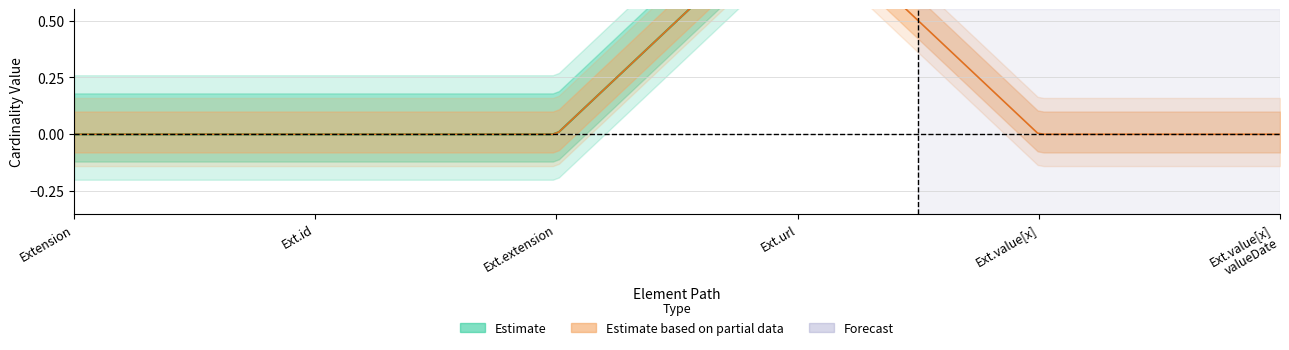

True or false: Min has more than 2 points higher than both neighbors.

False